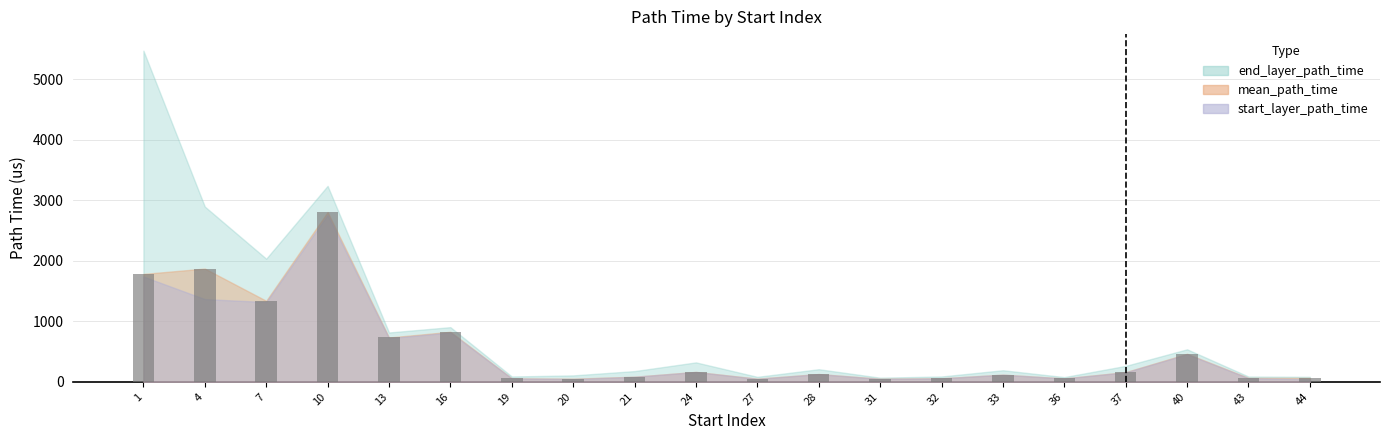

Between 10 and 20, which is larger?

10